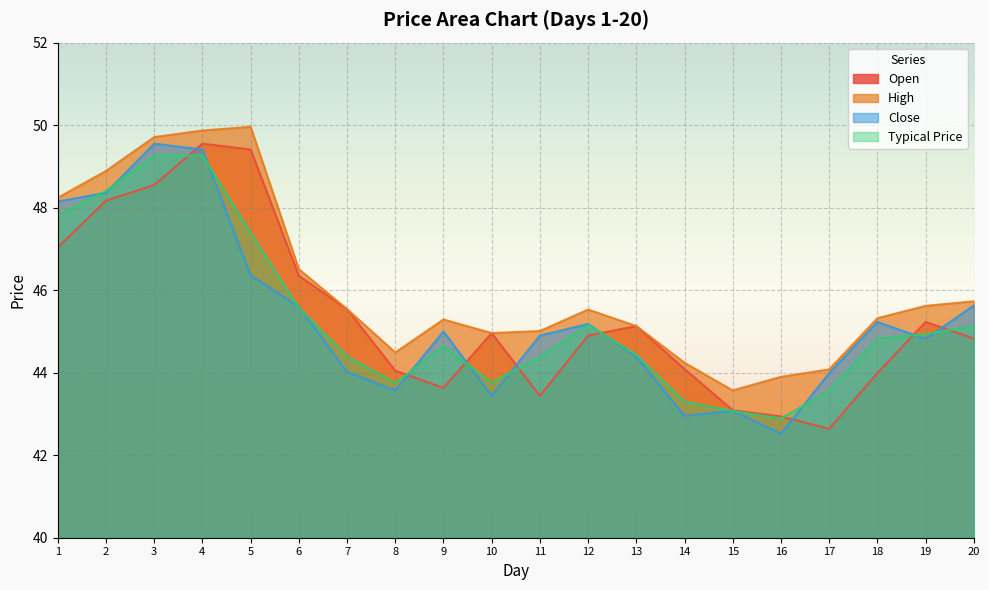

Rank the series by their maximum value, from lowest to highest.

Typical Price, Open, Close, High